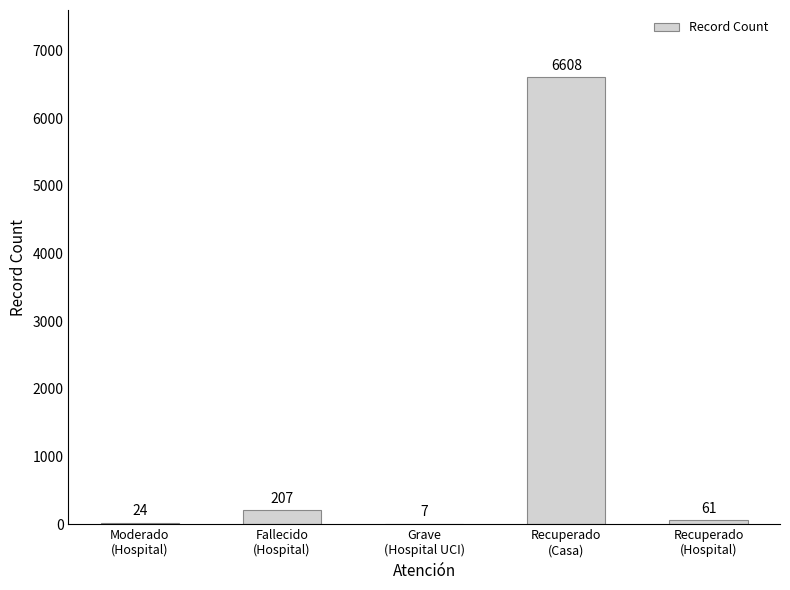

Count the number of data series in this chart.

1